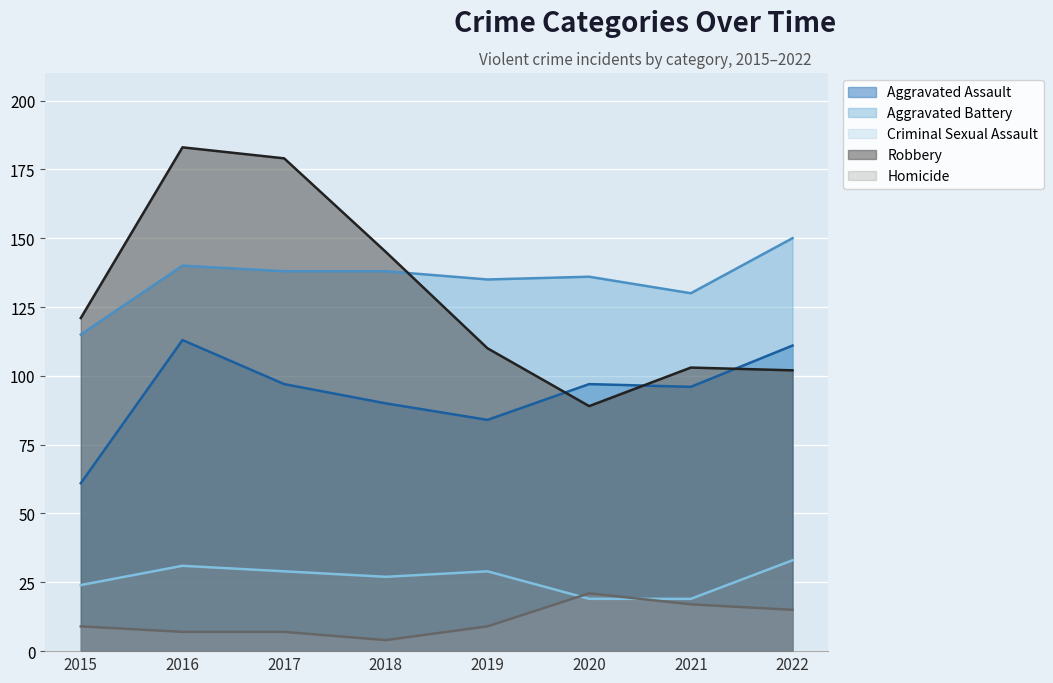

Which series ends up on top after the final intersection of Homicide and Criminal Sexual Assault?

Criminal Sexual Assault